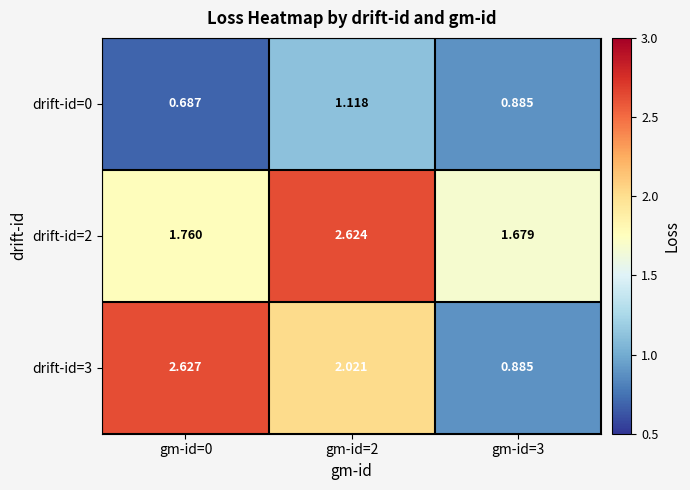

How many values in the drift-id=3 series are below 2?

1